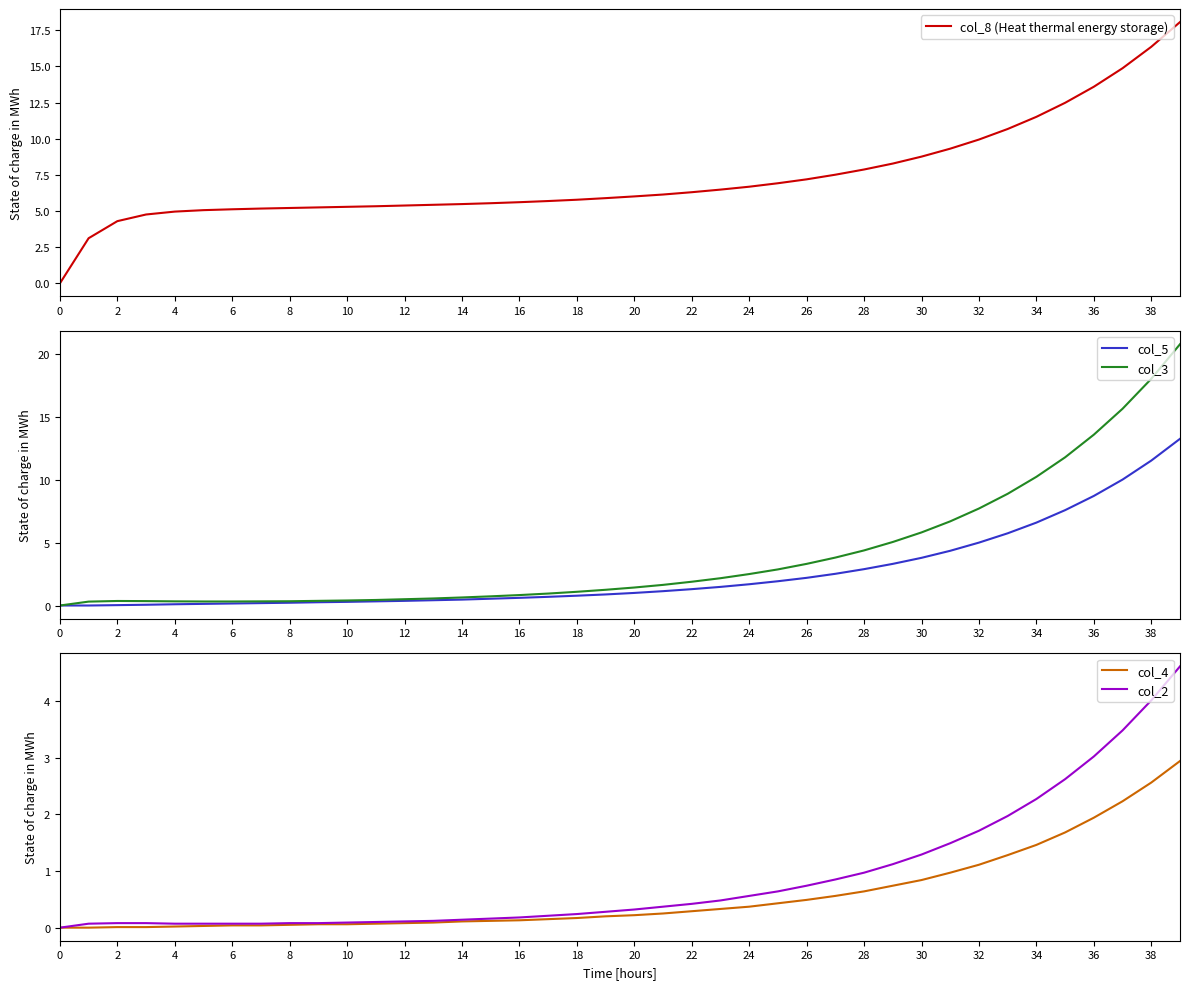

How many times do col_8 (Heat thermal energy storage) and col_3 cross each other?

1